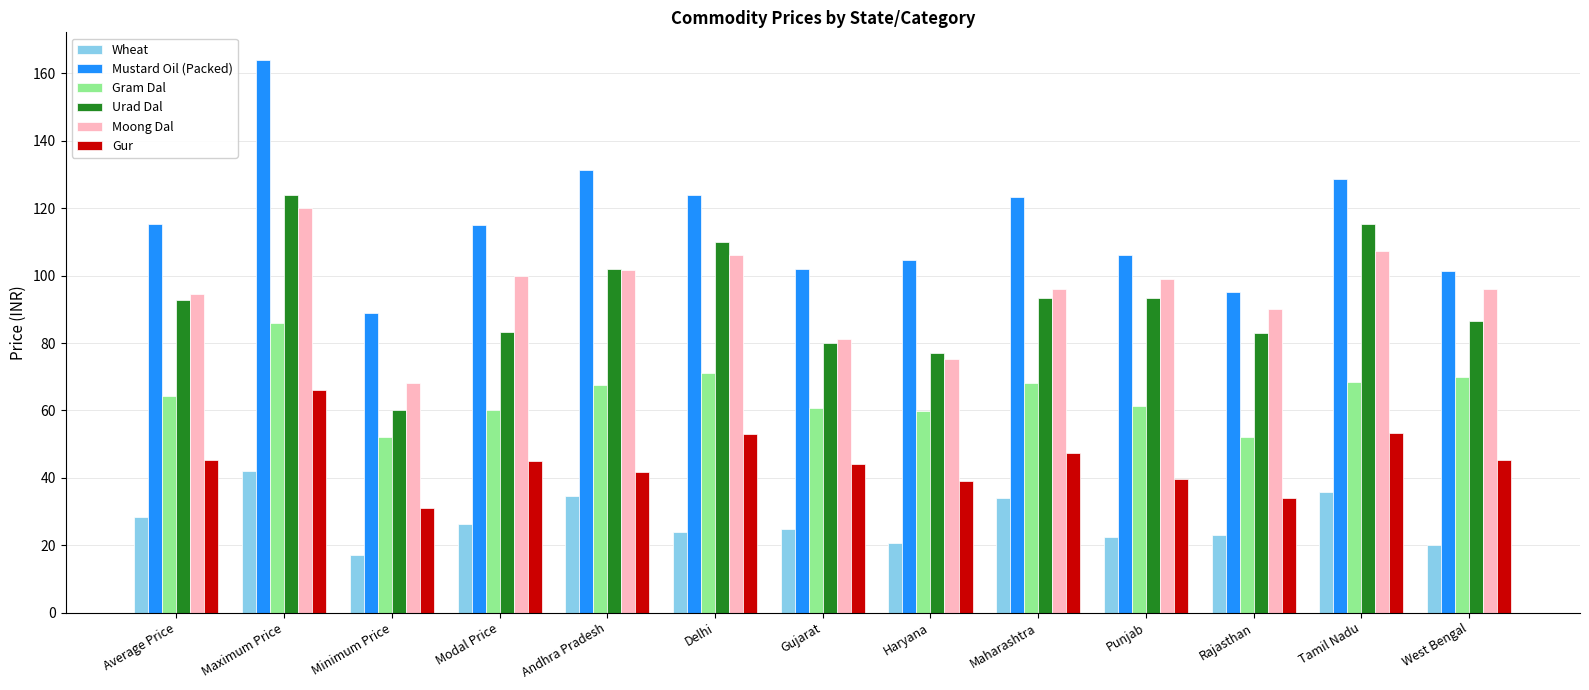

What is the sum of the Urad Dal values at Andhra Pradesh and Modal Price?

185.3